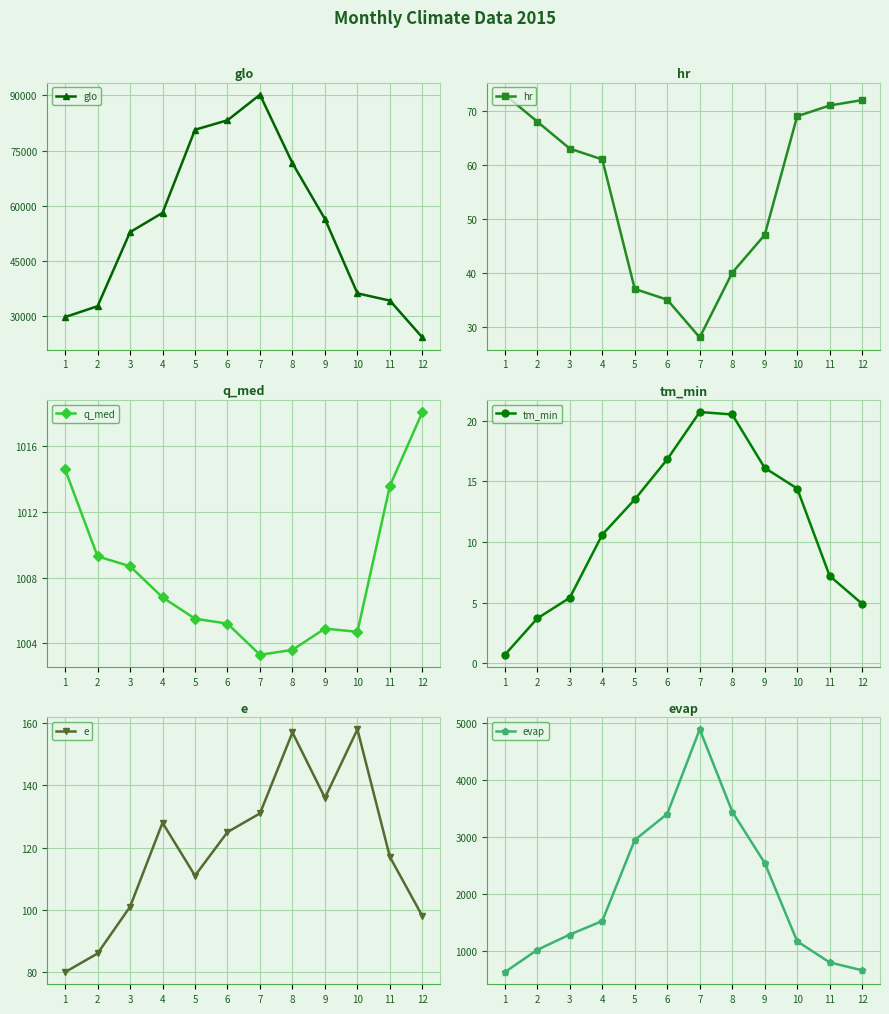

Where does the tm_min series first go above 13?

5